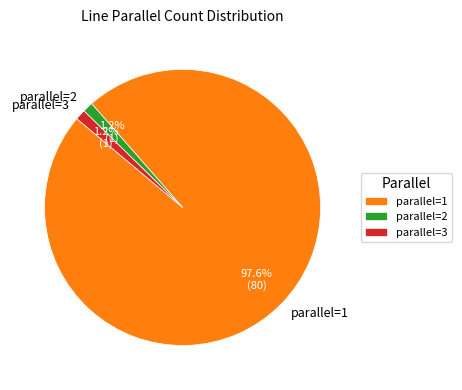

Which slice is the largest?

parallel=1